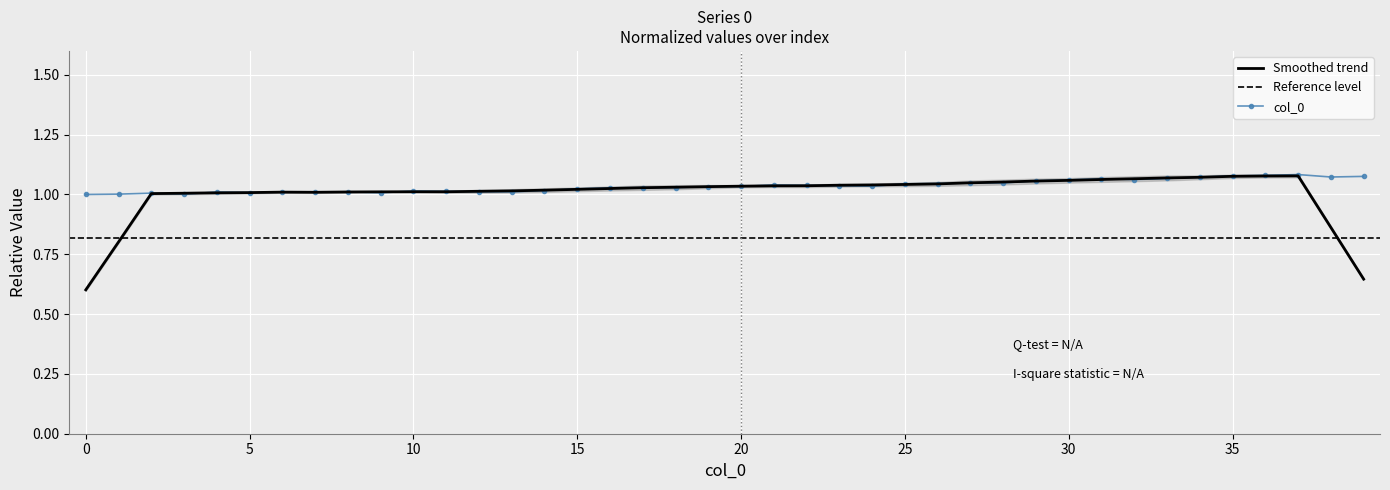

Rank the categories by value from highest to lowest.

37, 36, 35, 39, 38, 34, 33, 31, 32, 30, 29, 27, 28, 26, 25, 21, 22, 23, 24, 20, 19, 18, 17, 16, 15, 14, 10, 11, 12, 8, 13, 4, 6, 7, 5, 9, 2, 1, 3, 0